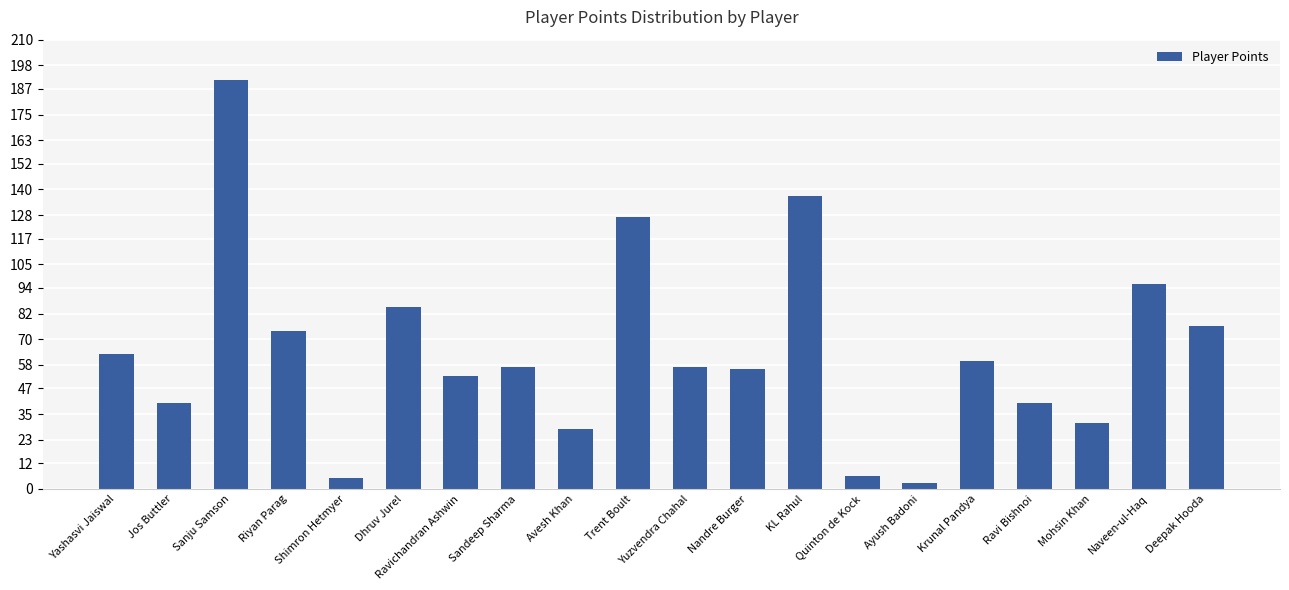

What position from the right is KL Rahul?

8